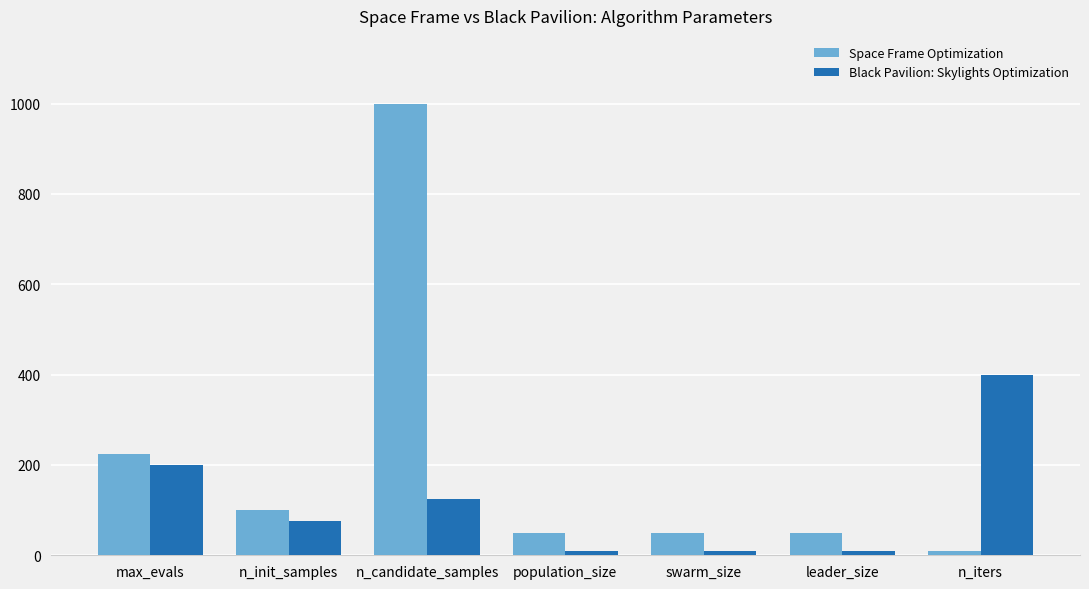

Read the Space Frame Optimization value at n_iters.

10